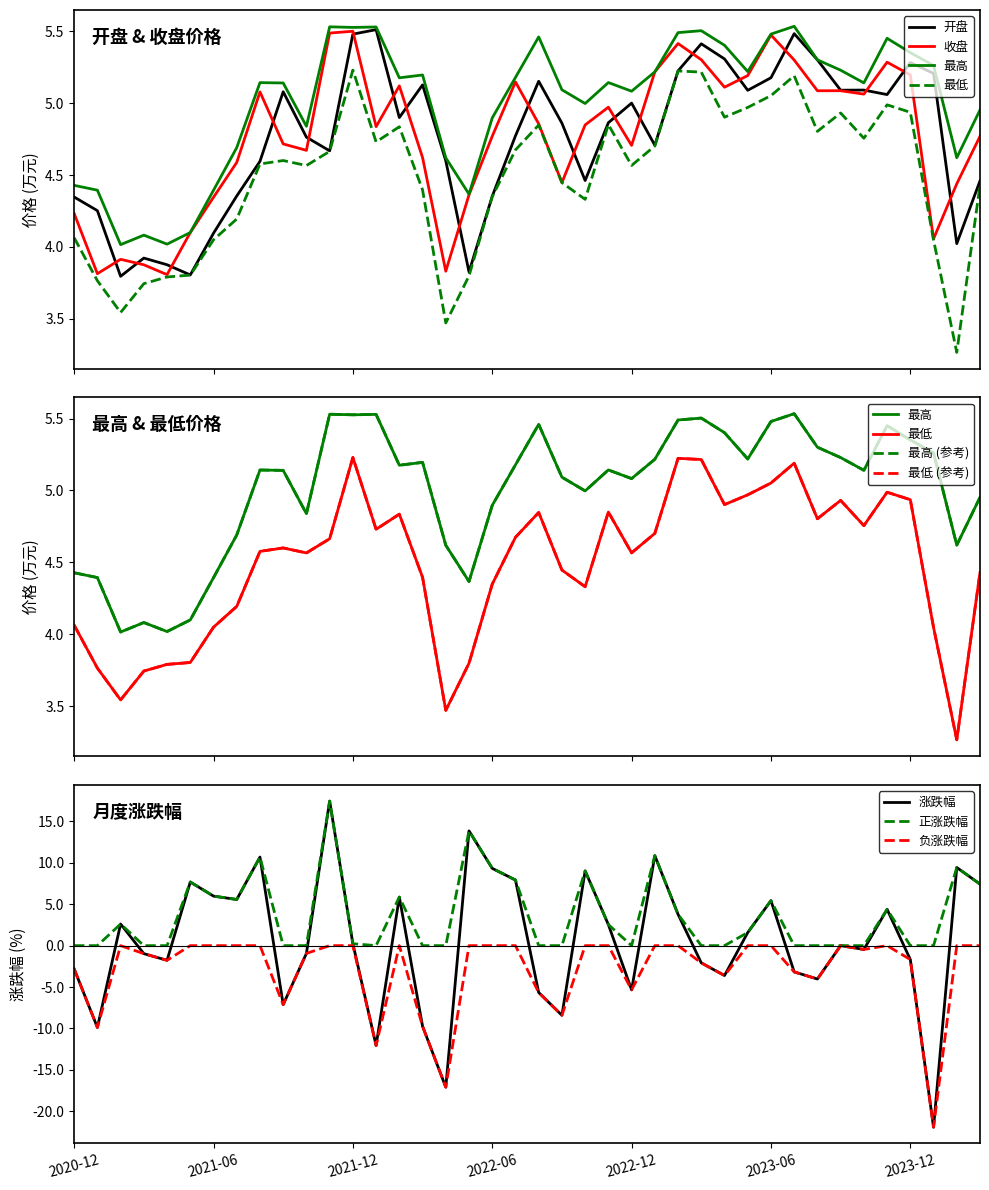

What is the value of the 最高 point at the 24th from the left?

5.1